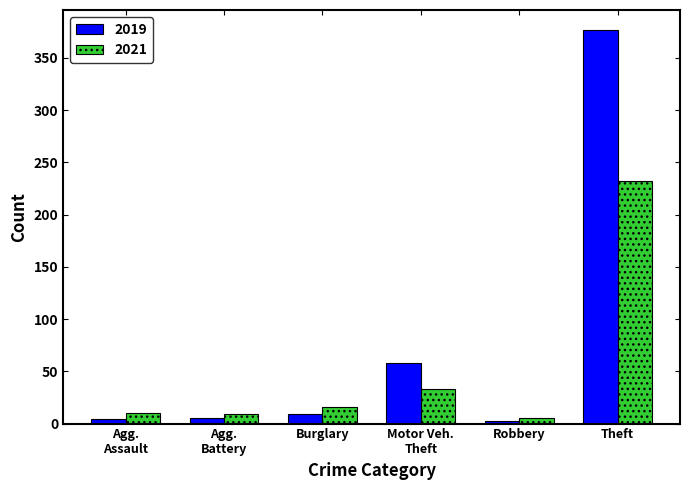

Which series has the widest spread of values?

2019